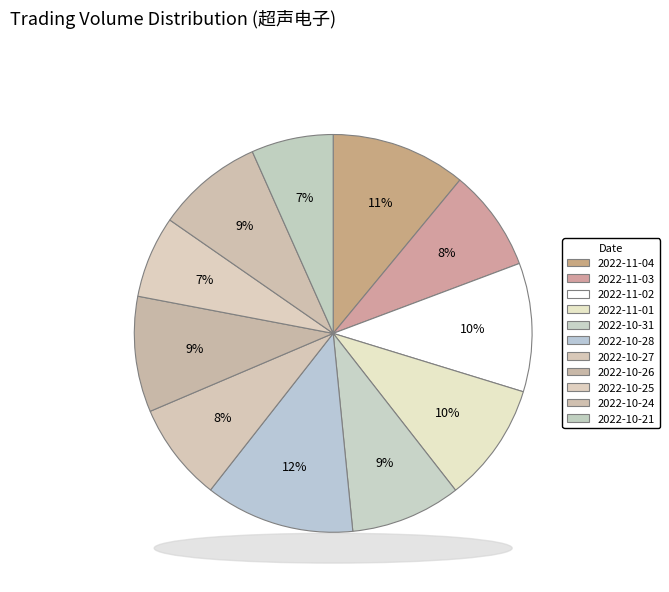

Count the number of slices in the pie.

11